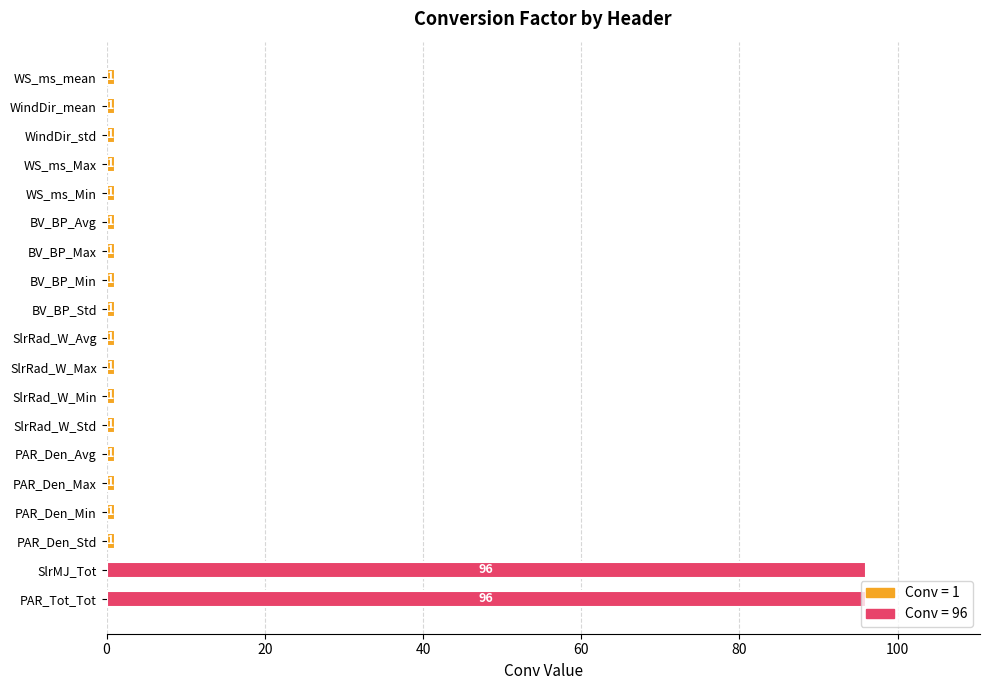

Does the chart contain any negative values?

No